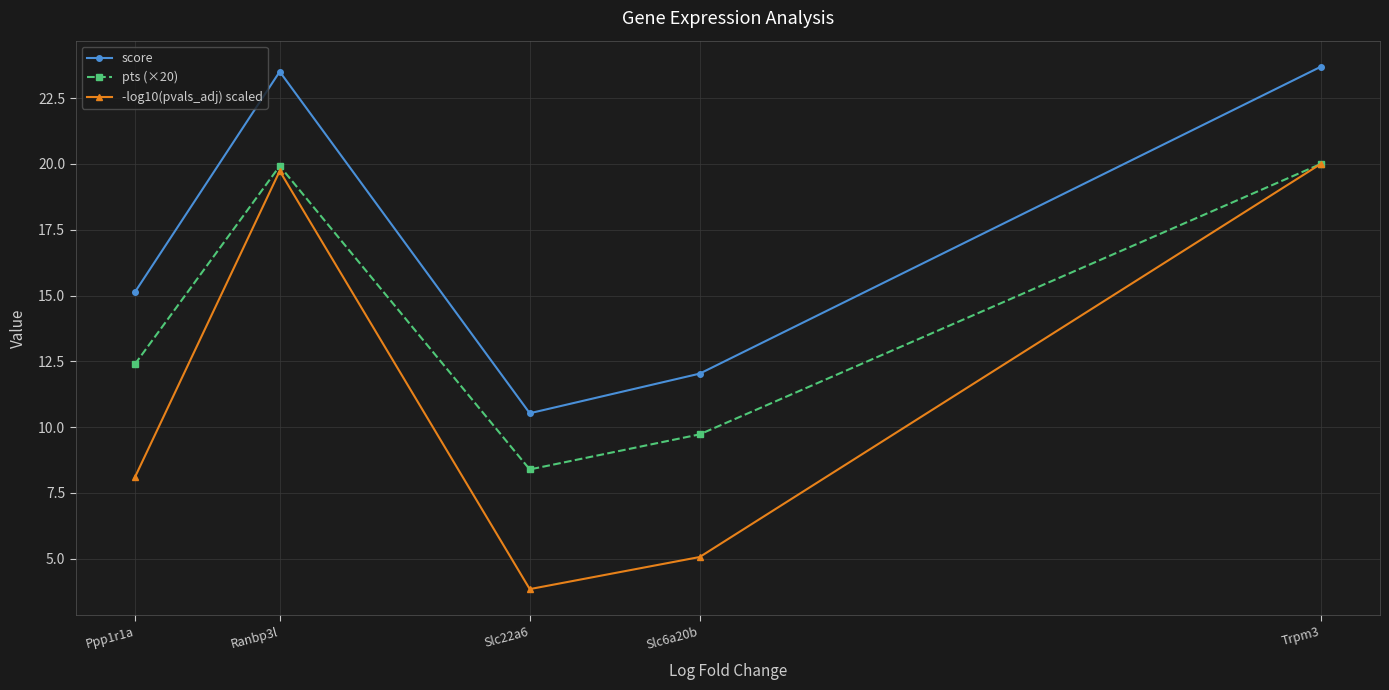

At which label does score reach its peak?

Trpm3